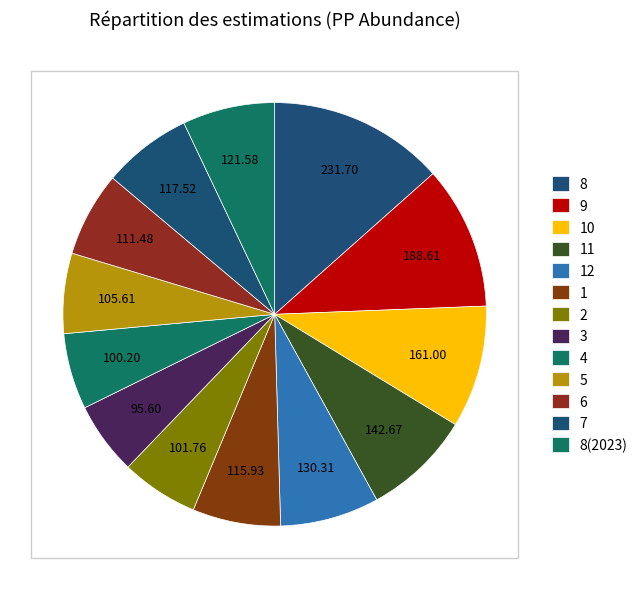

How many segments does this pie chart have?

13